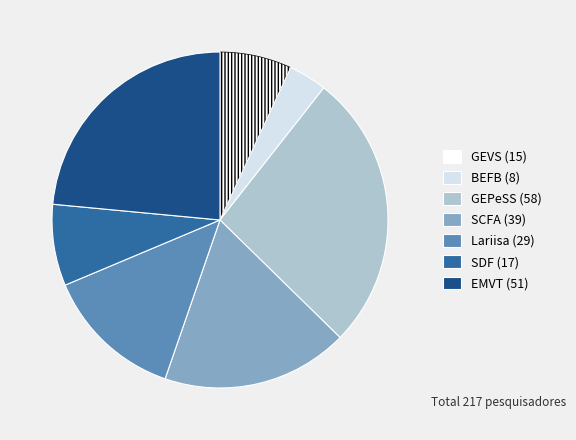

True or false: BEFB accounts for 18% of the total.

False